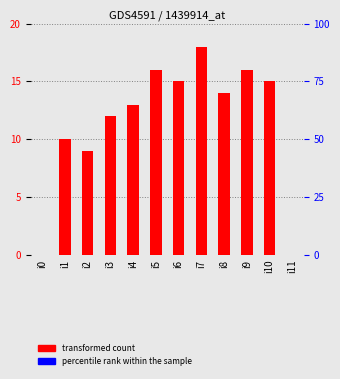

Rank the categories by value from lowest to highest.

i0, i11, i2, i1, i3, i4, i8, i6, i10, i5, i9, i7